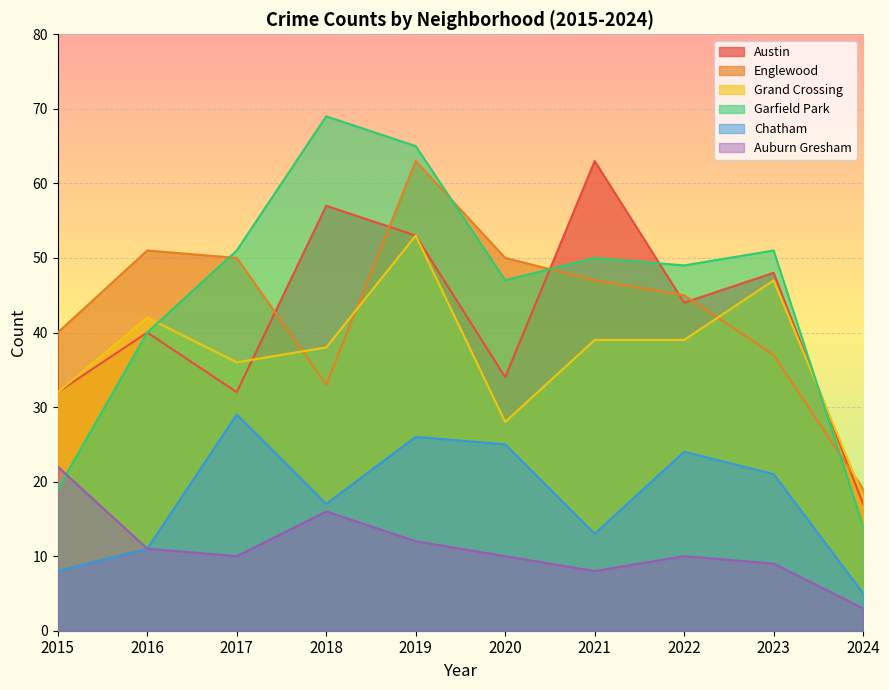

Is the value of Austin at 2024 greater than the value of Auburn Gresham at 2023?

Yes